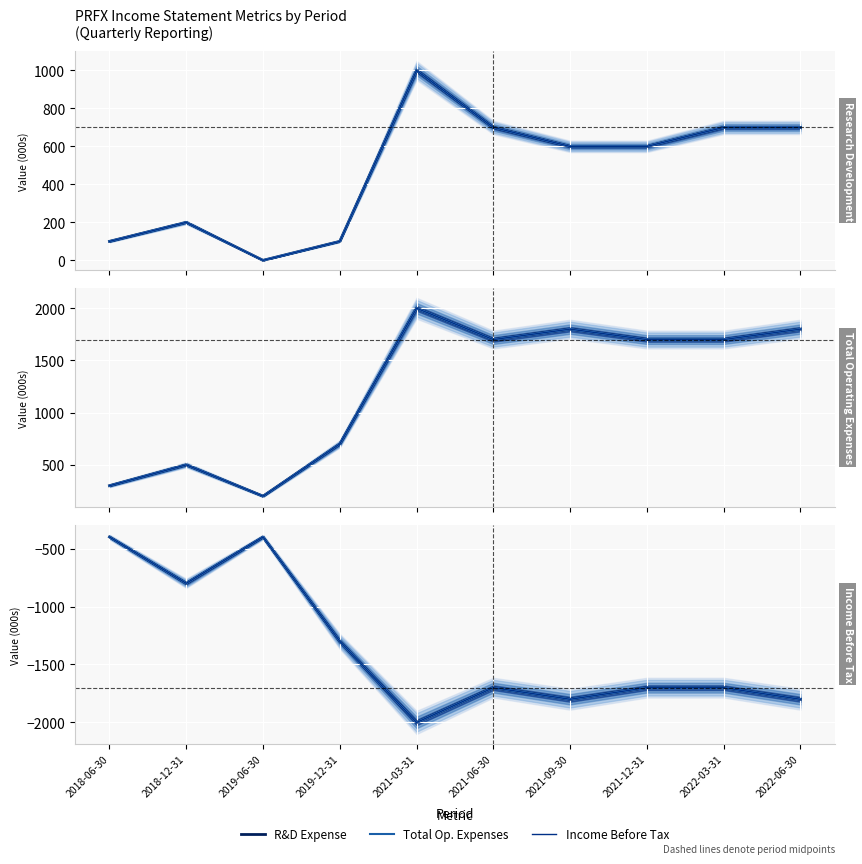

Is the value of Income Before Tax at 2019-12-31 greater than the value of Research Development at 2019-12-31?

No